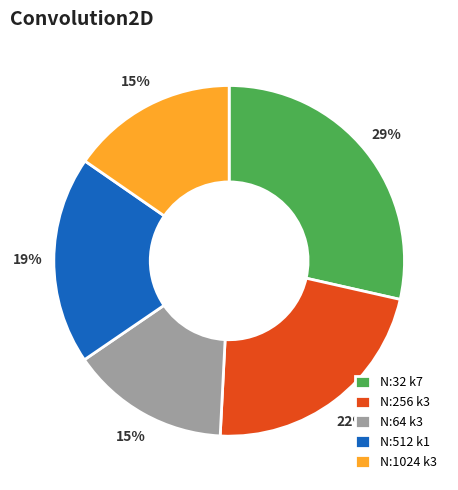

How many slices are in this pie chart?

5